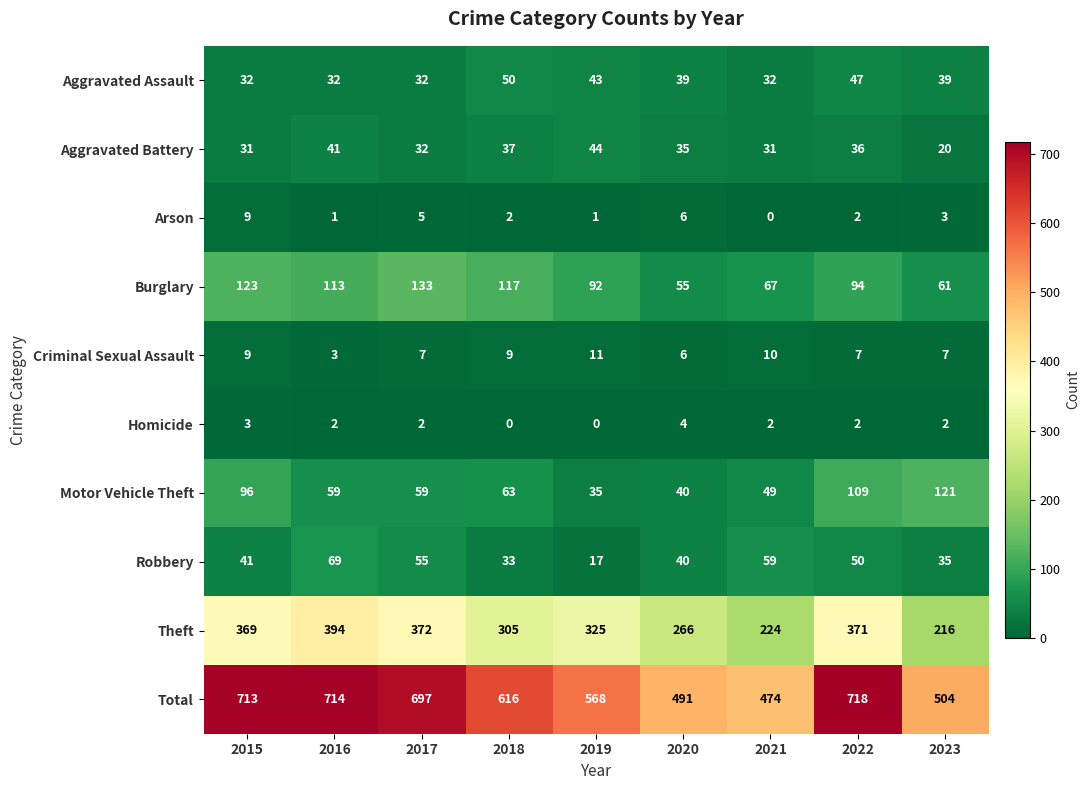

What is the sum of all Aggravated Battery values?

307